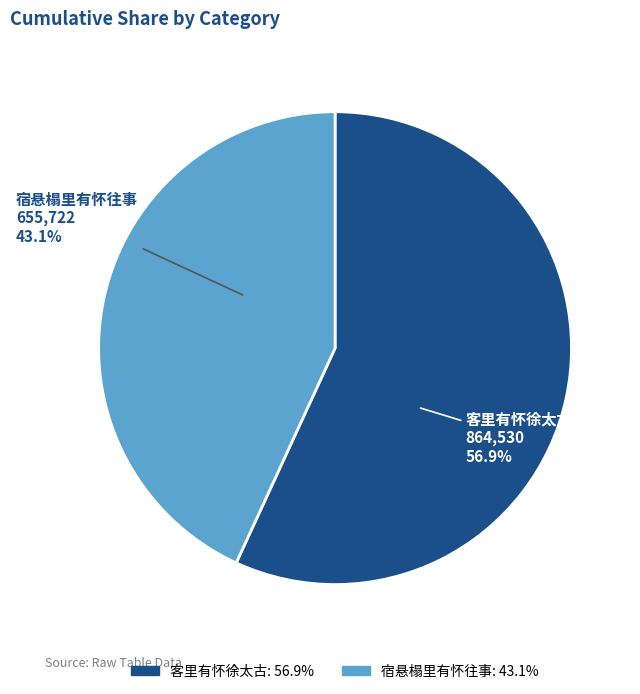

To the nearest percent, what portion does 客里有怀徐太古 represent?

57%